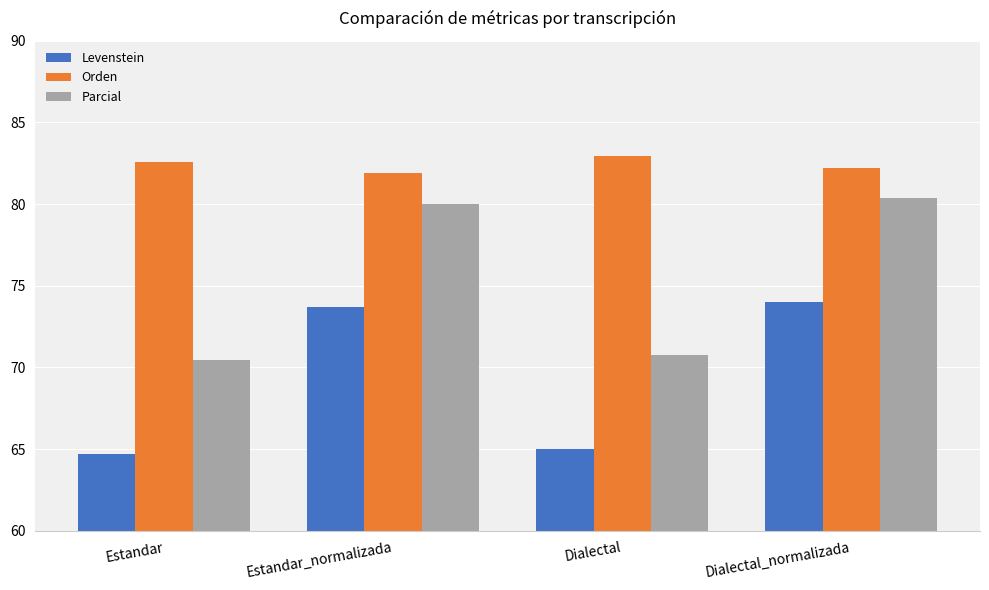

Which series changed the most between Estandar and Dialectal_normalizada?

Parcial